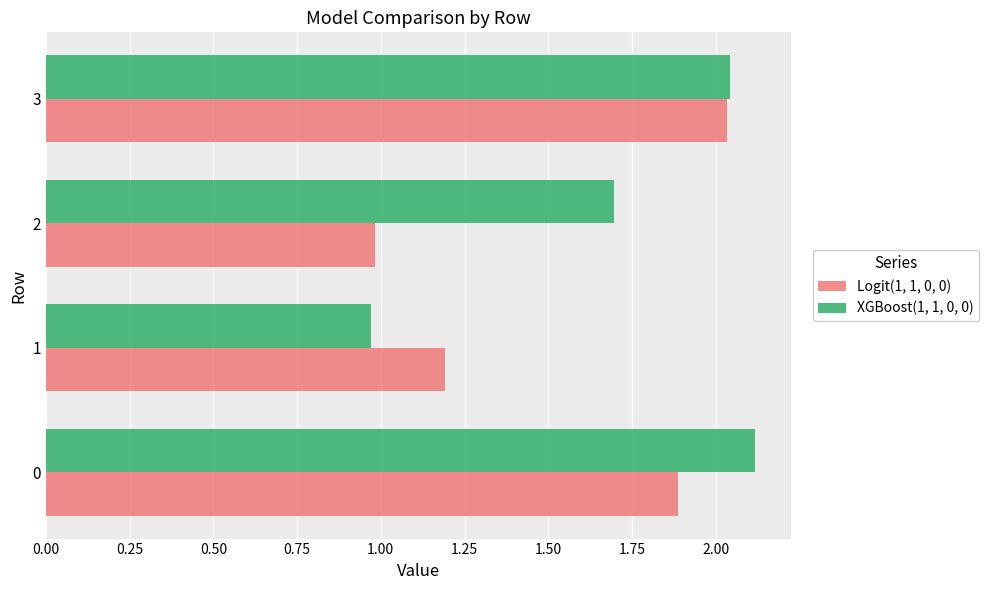

Is it true that Logit(1, 1, 0, 0) equals 1.2 at 1?

True